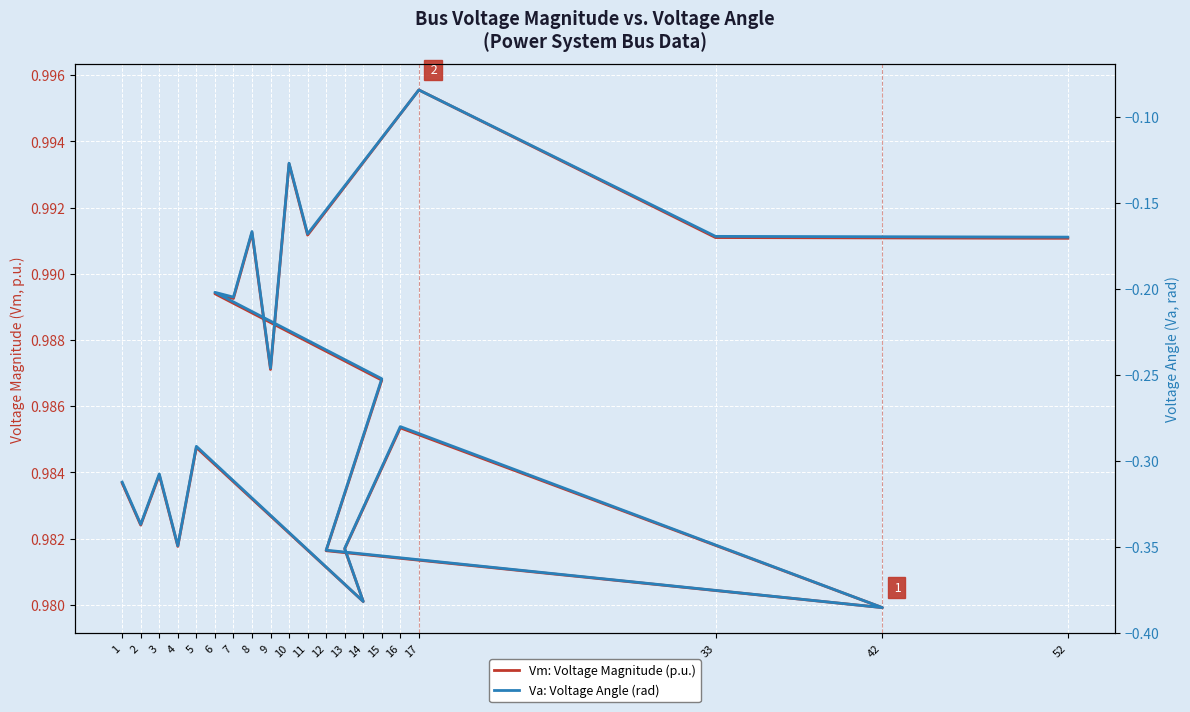

True or false: Va: Voltage Angle (rad) has a value of -0.1 at 5.

False